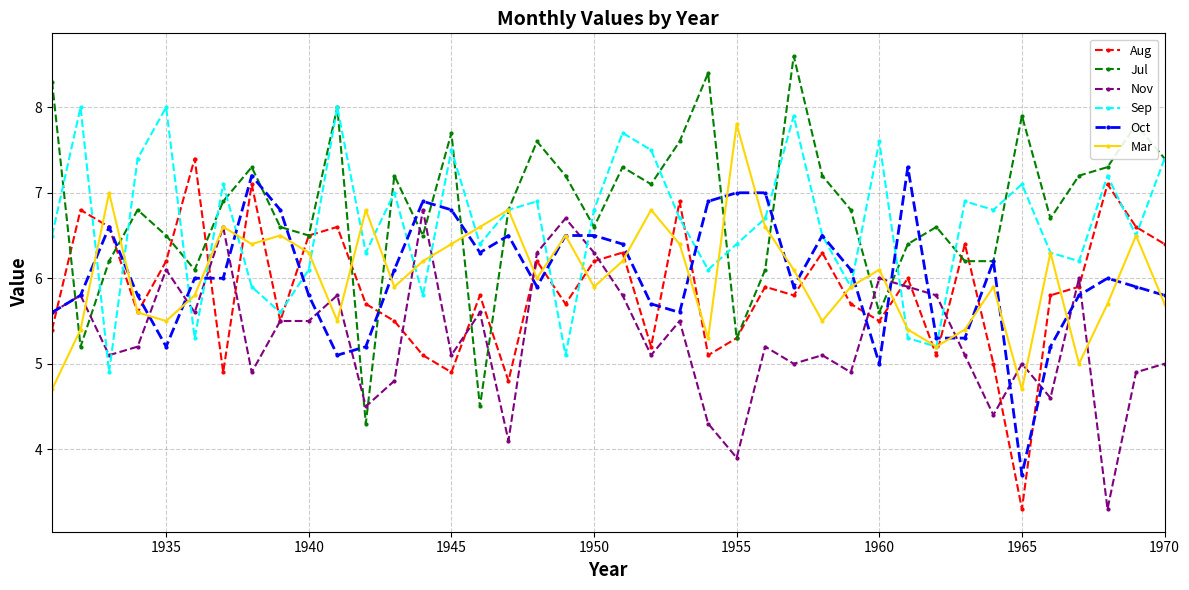

What is the value of the Nov point at the 4th from the left?

5.2